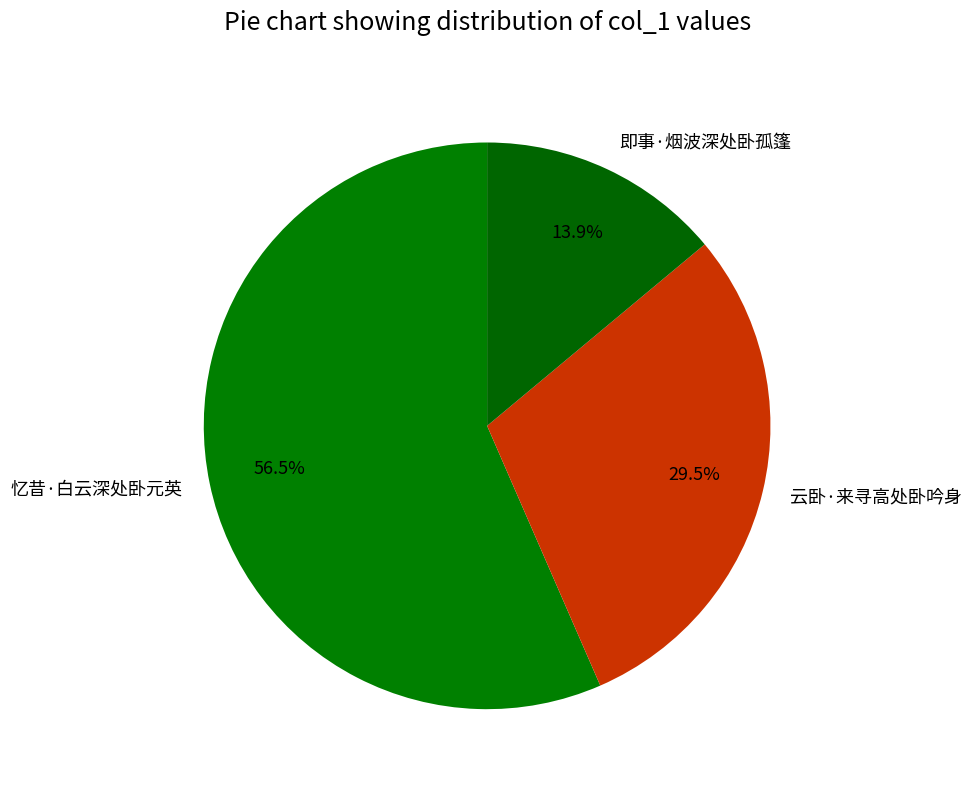

What percentage is NOT represented by 即事·烟波深处卧孤篷?

86.1%